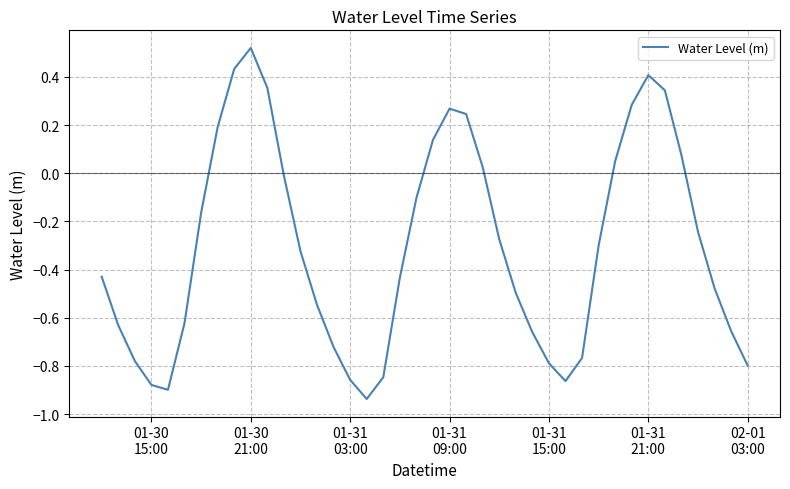

What is the difference between the maximum and minimum values?

1.5